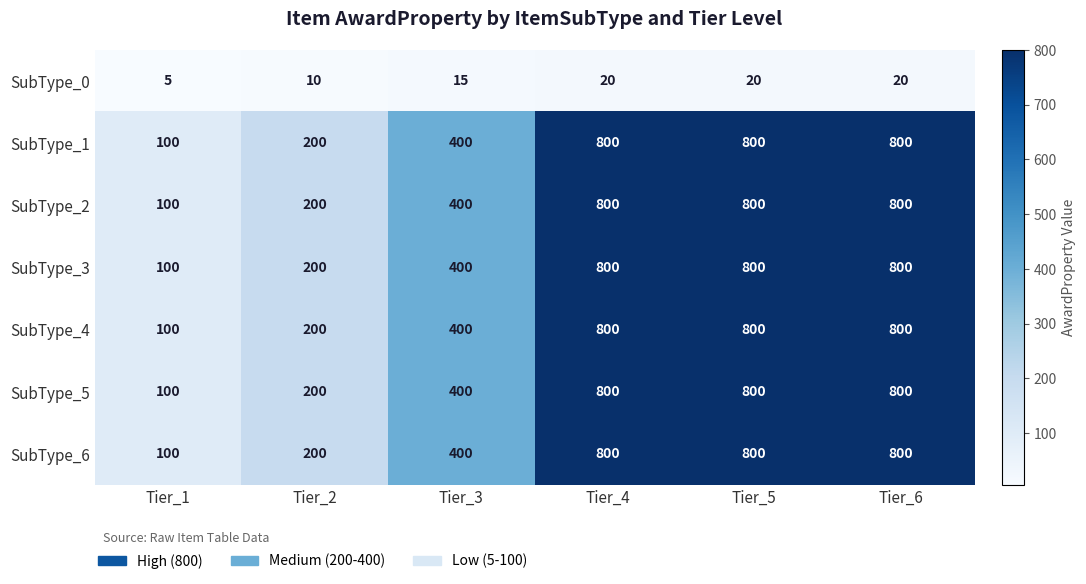

What is the total value across all series at Tier_5?

4820